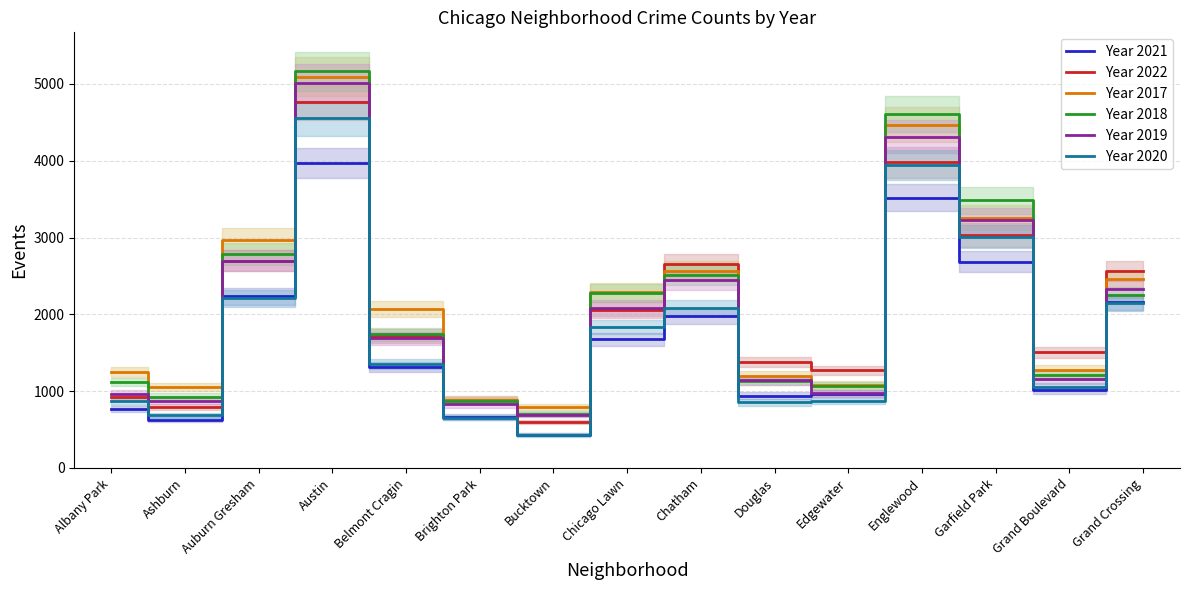

The Year 2017 series shows 1594 at Auburn Gresham. True or false?

False